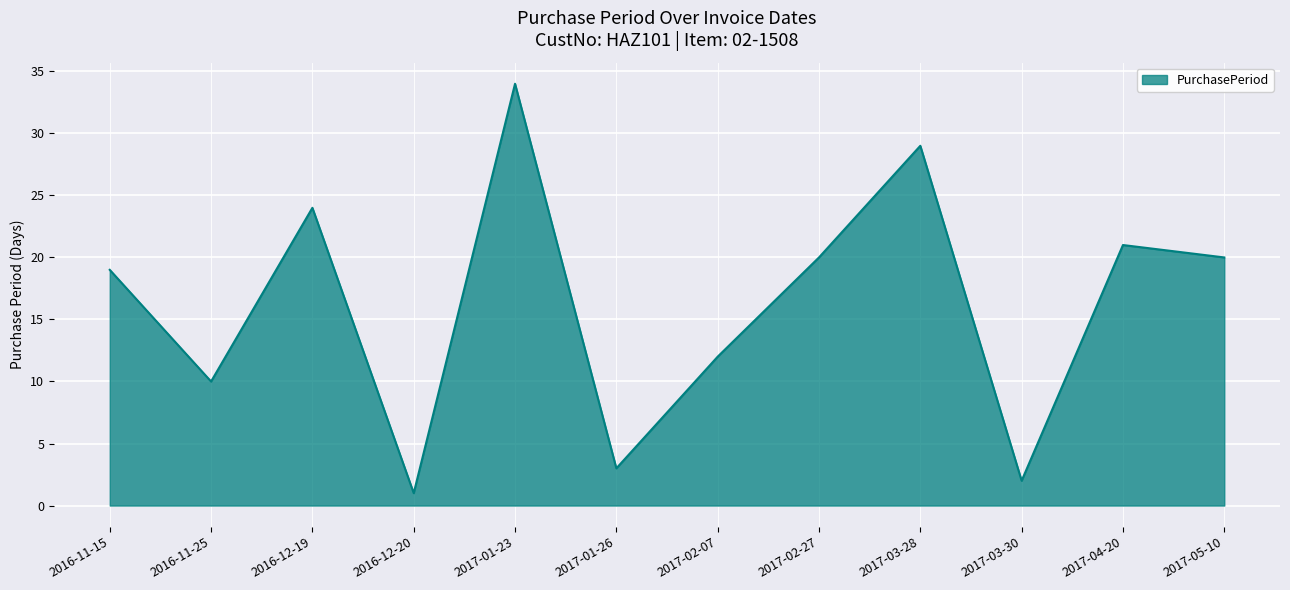

What position from the right is 2017-05-10?

1